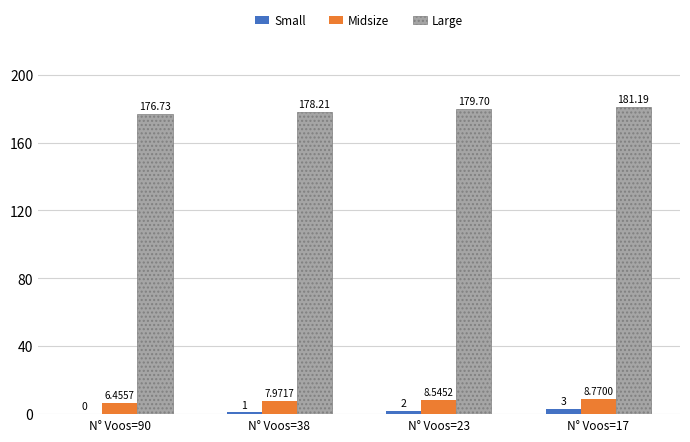

How many categories are shown in the chart?

4